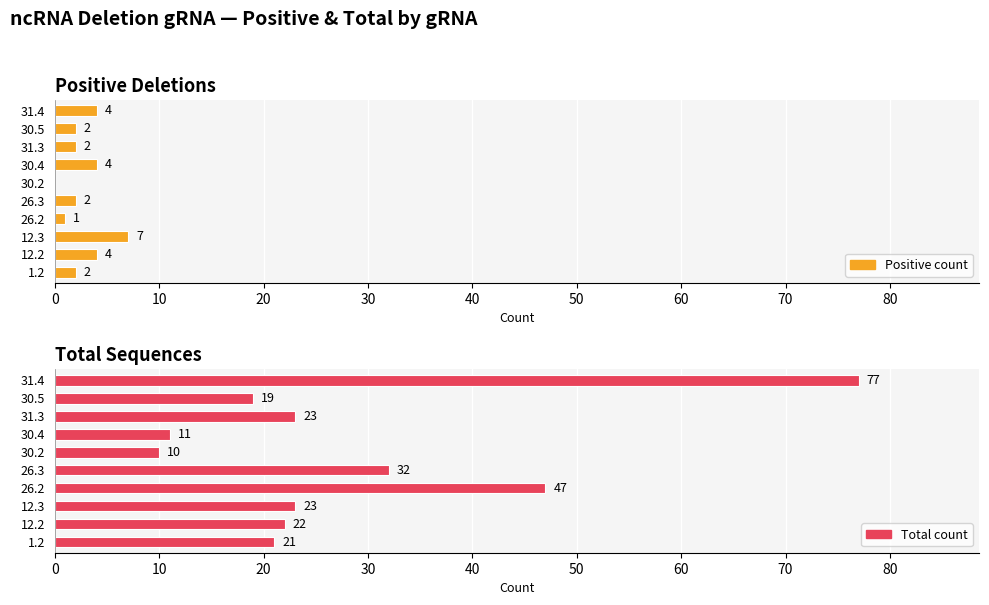

At 26.3, list the series in order from largest to smallest.

Total count, Positive count